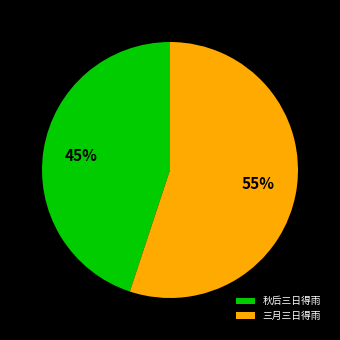

Does 三月三日得雨 represent more than half of the total?

Yes